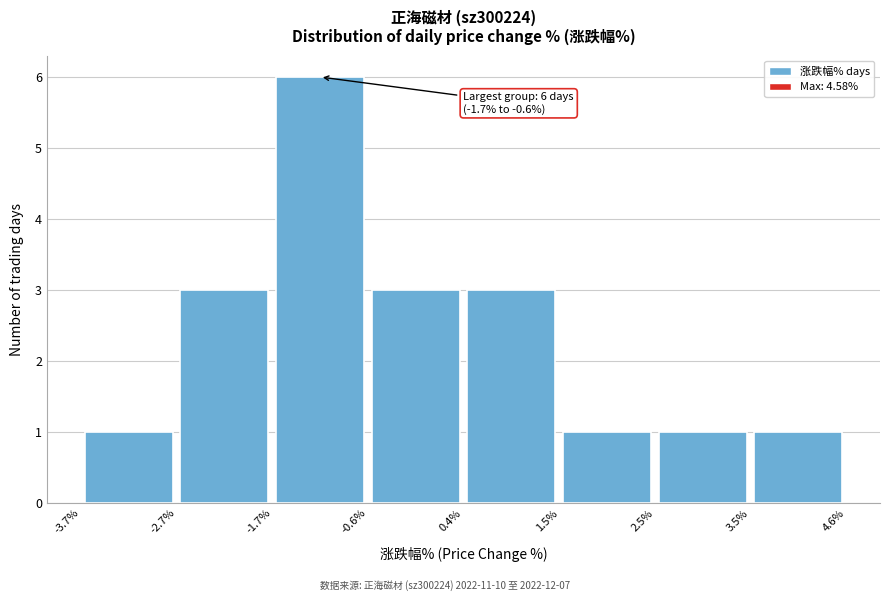

Over which range of the x-axis is the bar tallest?

-1.7% to -0.6%